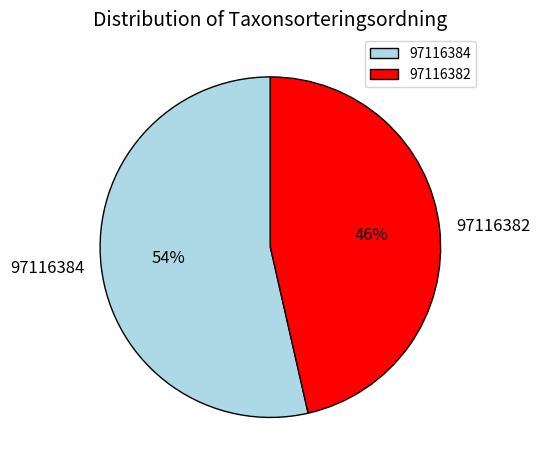

To the nearest percent, what percentage of the pie is 97116384?

54%